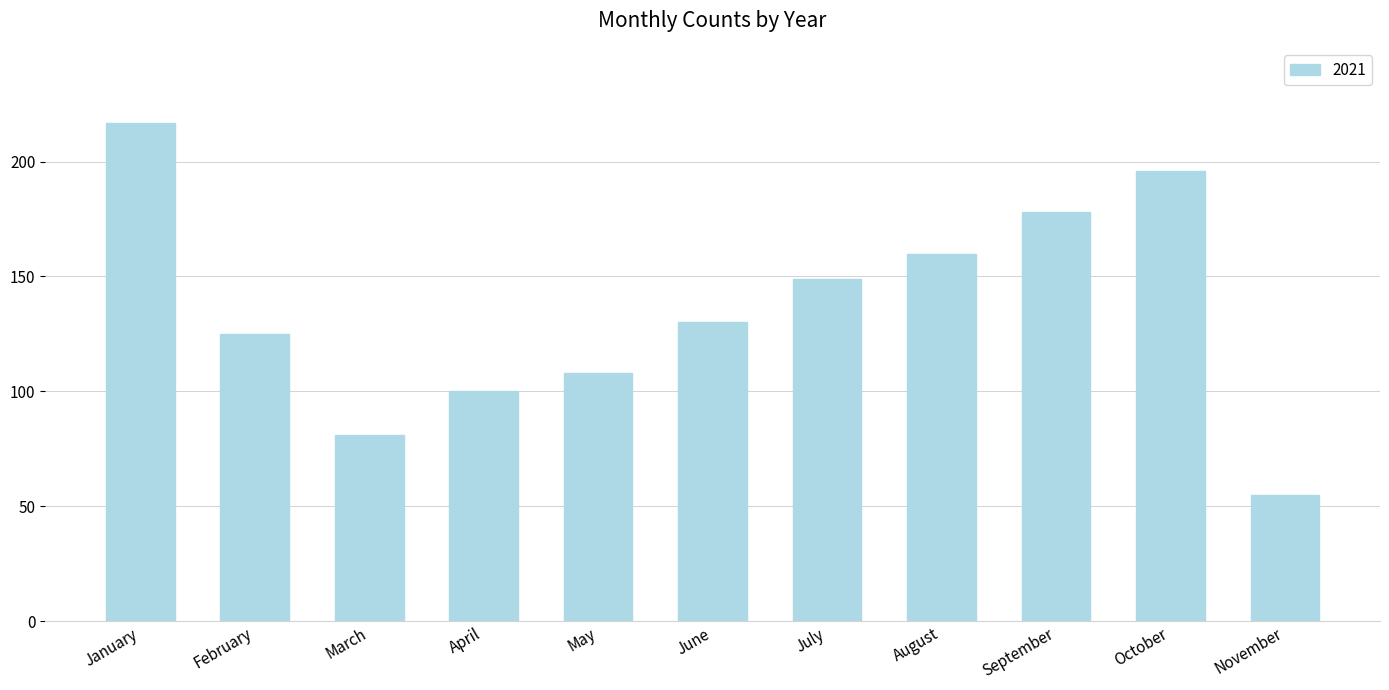

Reading left to right, list all the values displayed in this chart.

January=217	February=125	March=81	April=100	May=108	June=130	July=149	August=160	September=178	October=196	November=55